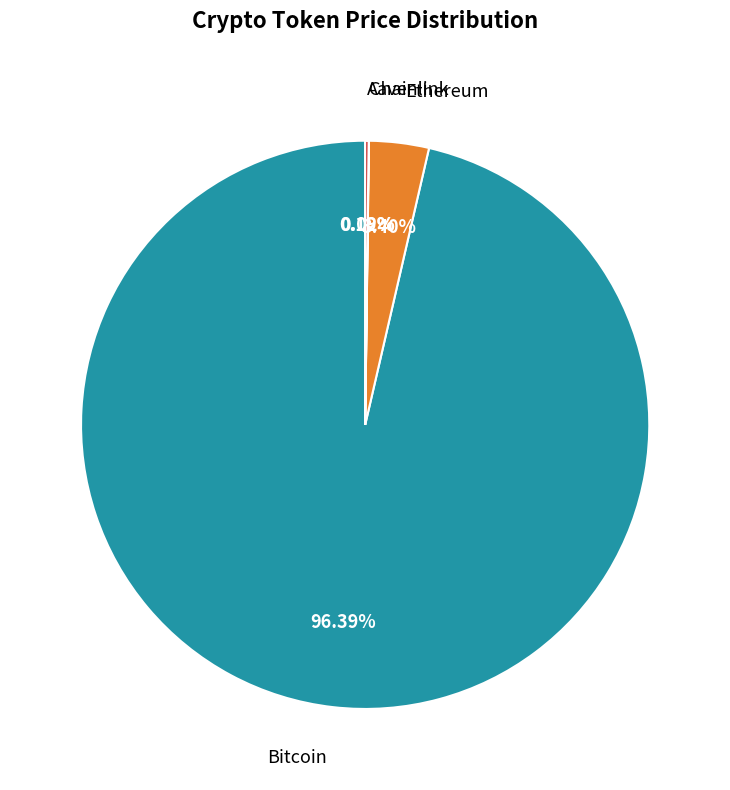

Which slice is the largest?

Bitcoin